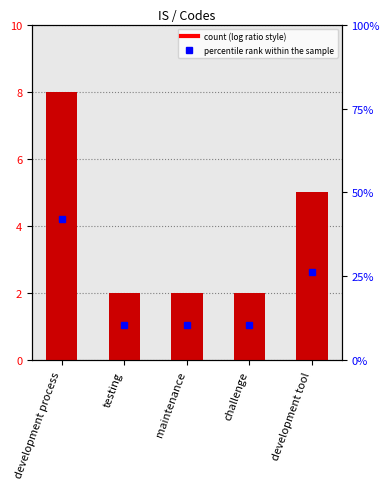

What is the label of the 4th bar from the right?

testing